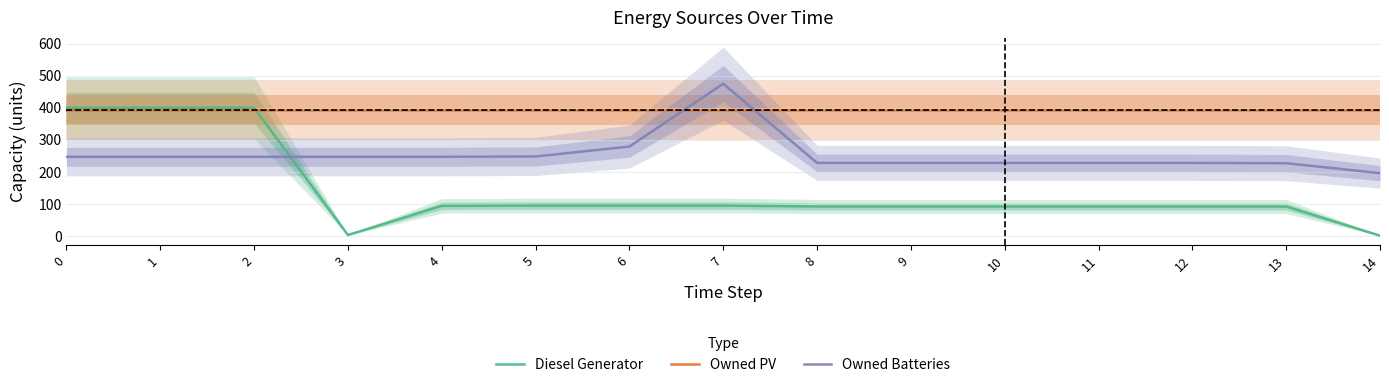

How many intersections are there between Owned PV and Owned Batteries?

2